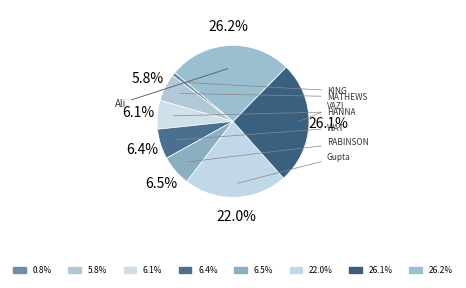

Is there a majority slice in this chart?

No